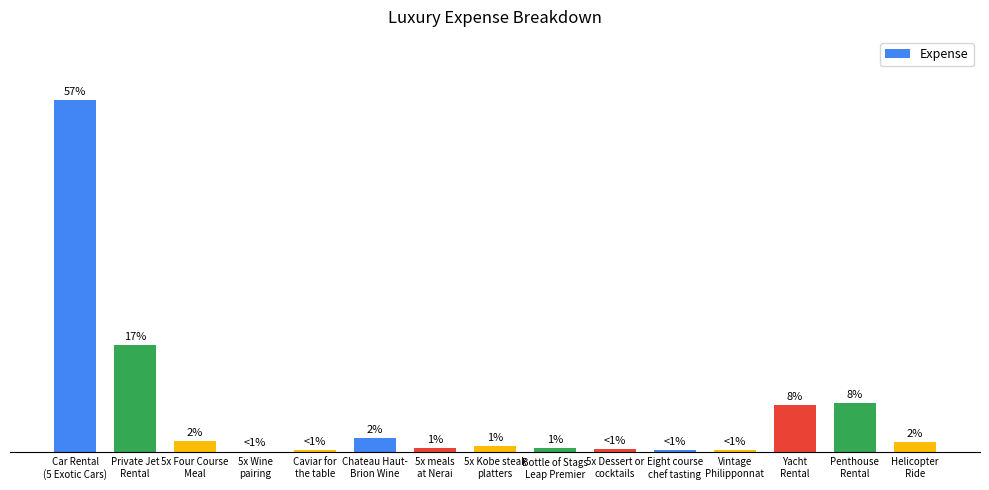

What is the label of the 2nd bar from the left?

Private Jet
Rental